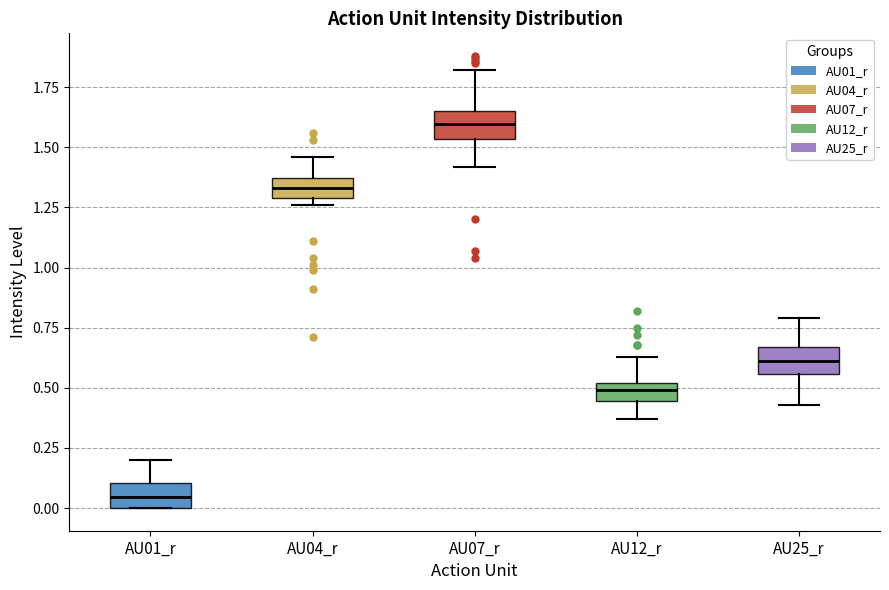

Reading left to right, read every box against the y-axis: the position of its median line, the range the box covers, and the ends of its whiskers. The values are not printed on the chart, so give them approximately, as read against the axis.

AU01_r: median 0.05, box 0.00 to 0.10, whiskers 0.00 to 0.20
AU04_r: median 1.35 (inside the box), box 1.30 to 1.35, whiskers 1.25 to 1.45
AU07_r: median 1.60, box 1.55 to 1.65, whiskers 1.40 to 1.80
AU12_r: median 0.50 (inside the box), box 0.45 to 0.50, whiskers 0.35 to 0.65
AU25_r: median 0.60, box 0.55 to 0.65, whiskers 0.45 to 0.80